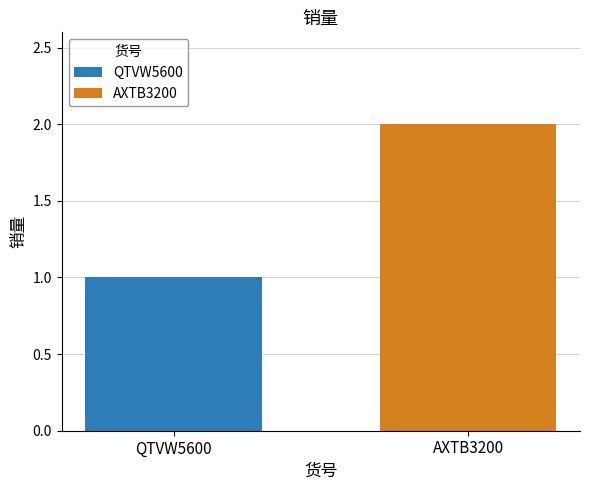

Rank the series by their maximum value, from highest to lowest.

AXTB3200, QTVW5600